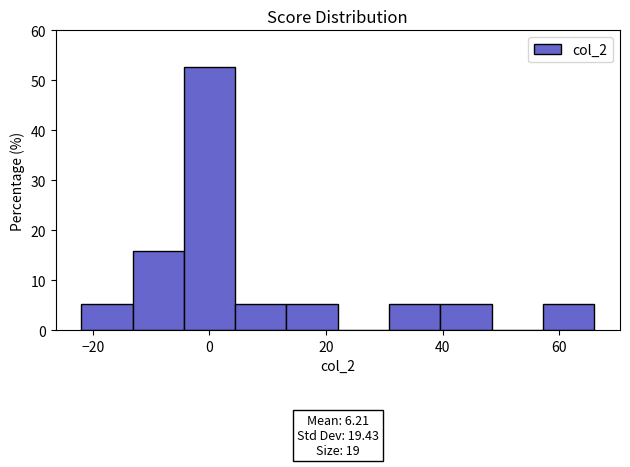

Which range on the x-axis has the tallest bar?

-4.4 to 4.4